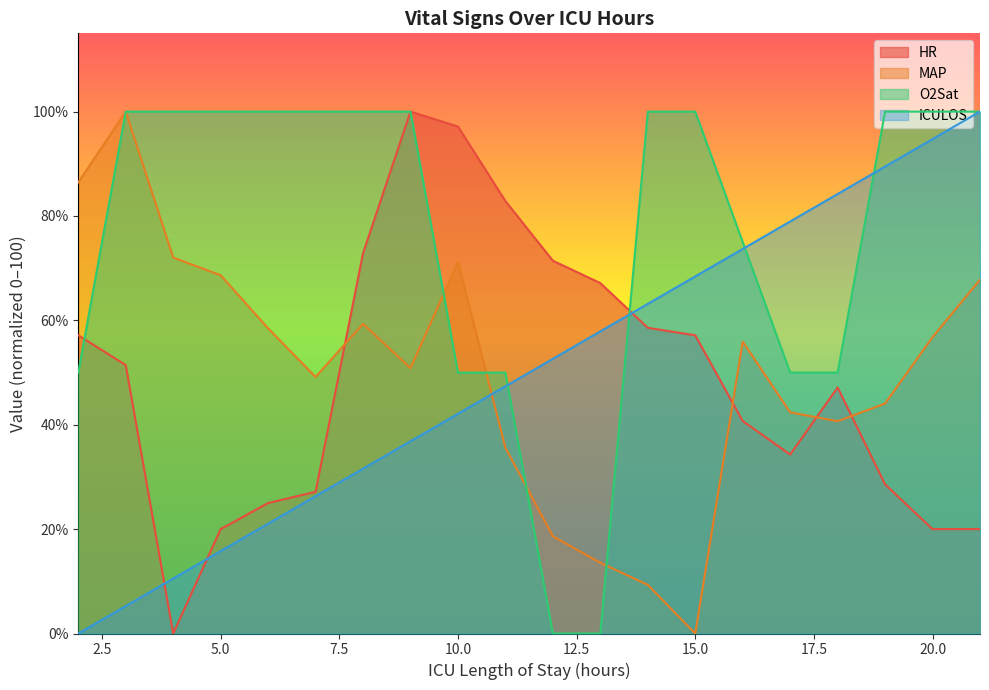

Is the value of HR at 12 greater than the value of MAP at 11?

Yes